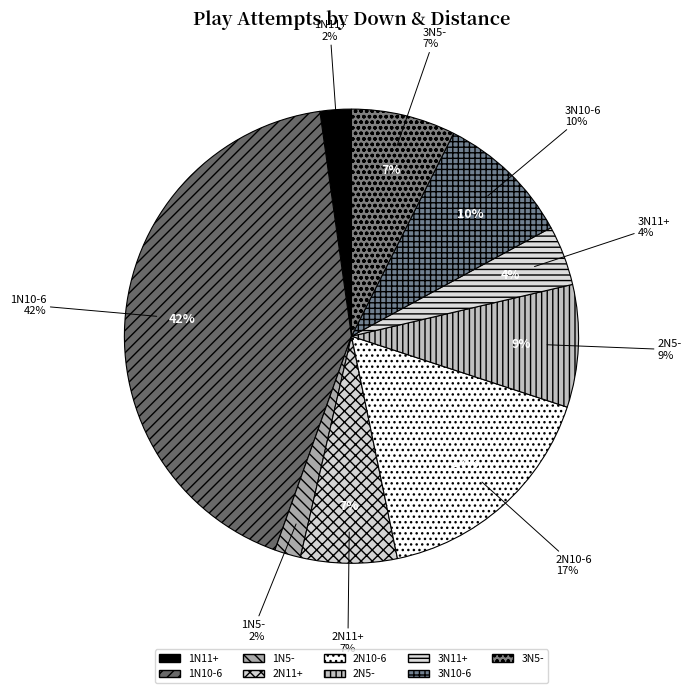

Is it true that 2N11+ is 1% of the pie?

False